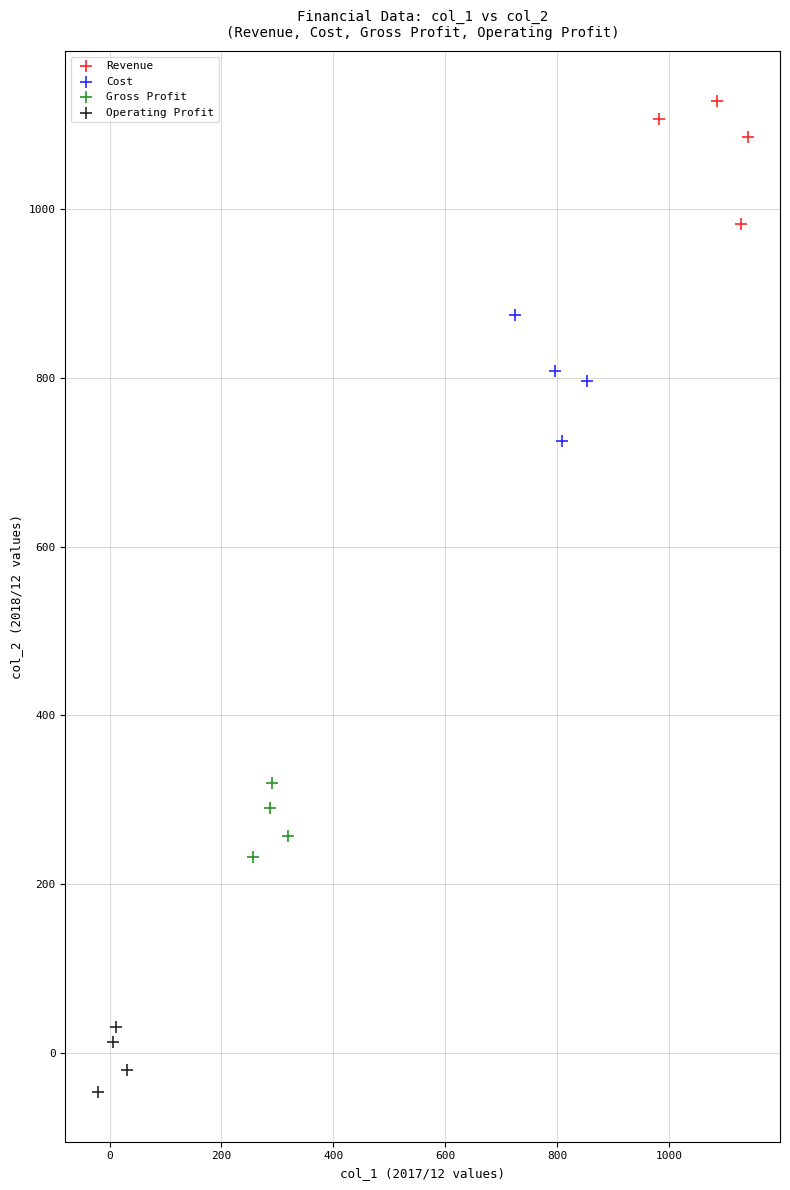

Which series reaches the minimum Y coordinate?

Operating Profit